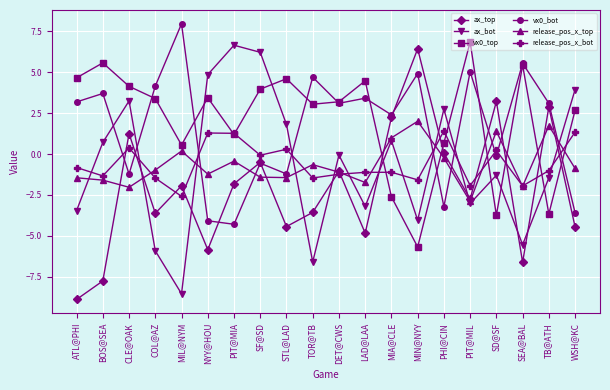

Is it true that release_pos_x_top equals 0.2 at MIL@NYM?

True